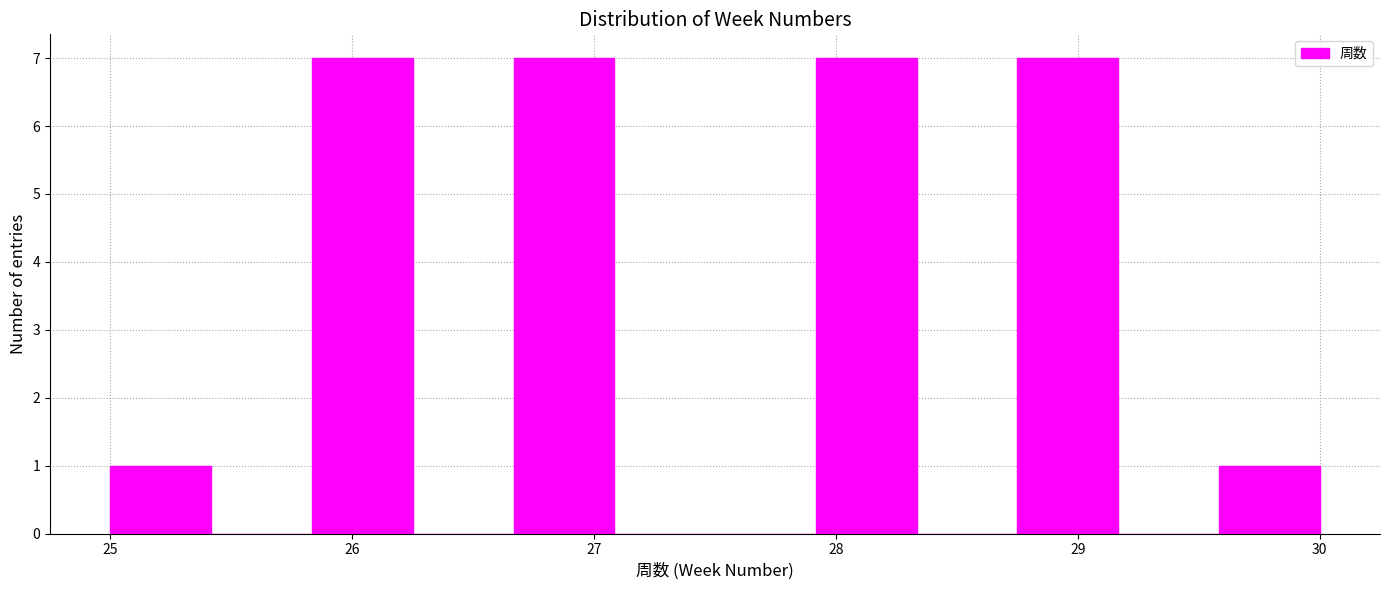

What is the height of the bar covering 28.8 to 29.2 on the x-axis? Neither the bar edges nor the heights are printed on the chart, so give them approximately, as read against the axes.

7